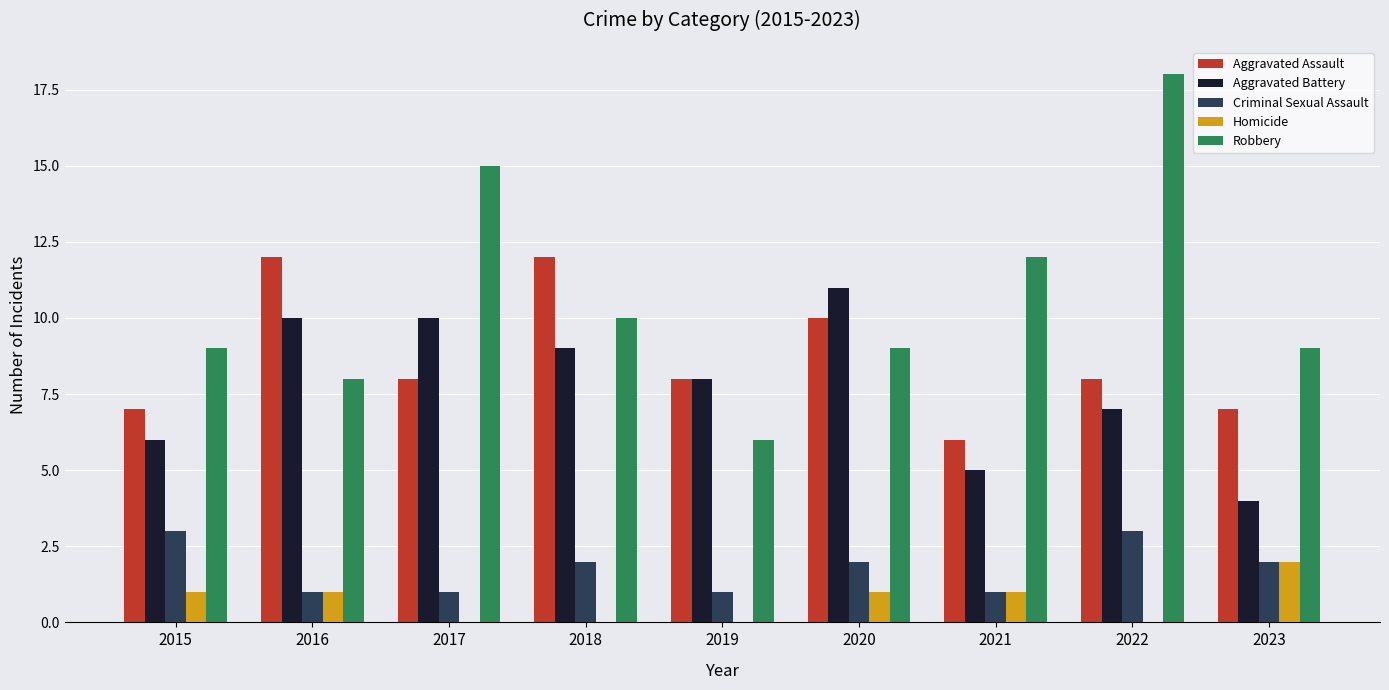

Is it true that Criminal Sexual Assault equals 3 at 2015?

True